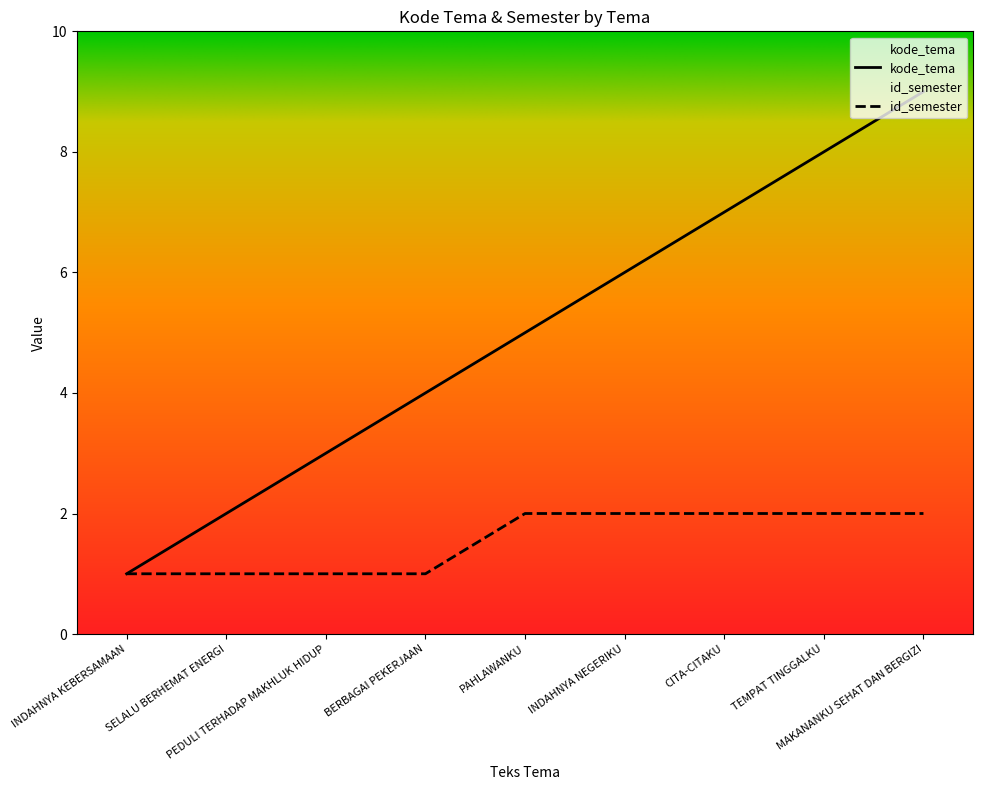

Reading left to right, extract all data points from this chart.

kode_tema: INDAHNYA KEBERSAMAAN=1	SELALU BERHEMAT ENERGI=2	PEDULI TERHADAP MAKHLUK HIDUP=3	BERBAGAI PEKERJAAN=4	PAHLAWANKU=5	INDAHNYA NEGERIKU=6	CITA-CITAKU=7	TEMPAT TINGGALKU=8	MAKANANKU SEHAT DAN BERGIZI=9
id_semester: INDAHNYA KEBERSAMAAN=1	SELALU BERHEMAT ENERGI=1	PEDULI TERHADAP MAKHLUK HIDUP=1	BERBAGAI PEKERJAAN=1	PAHLAWANKU=2	INDAHNYA NEGERIKU=2	CITA-CITAKU=2	TEMPAT TINGGALKU=2	MAKANANKU SEHAT DAN BERGIZI=2